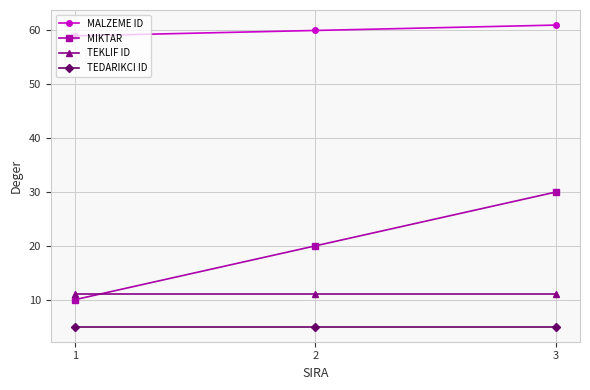

Count the number of categories in the chart.

3